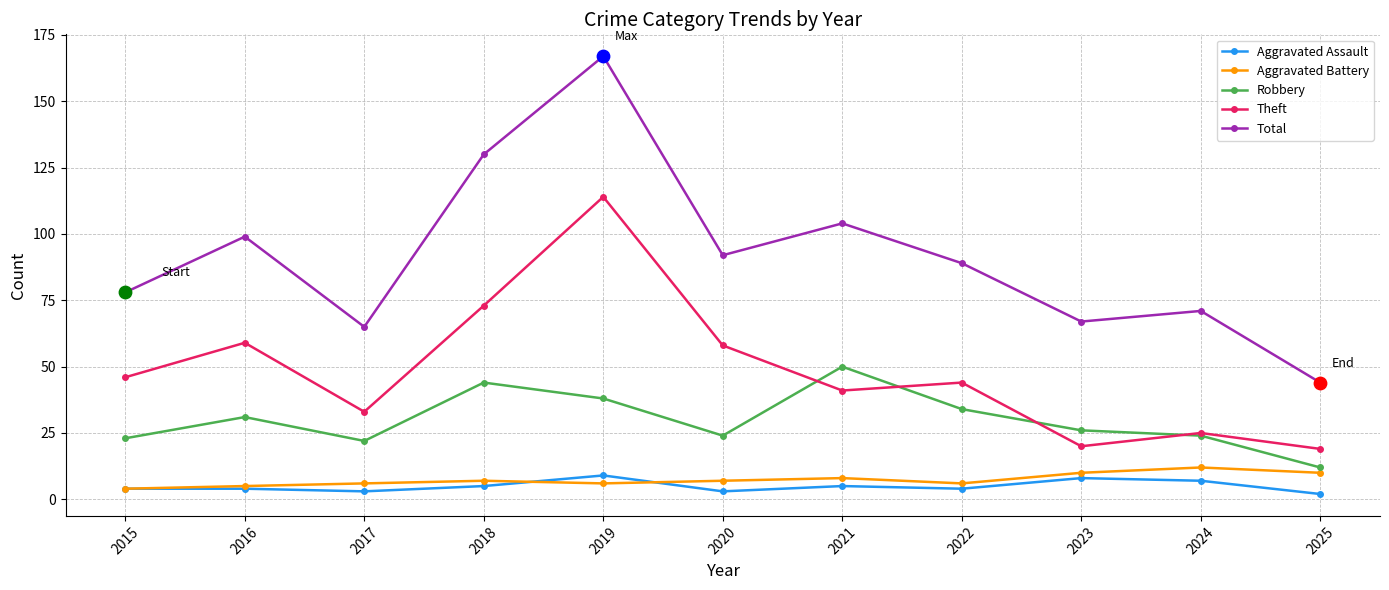

Which series has the largest range (max minus min)?

Total